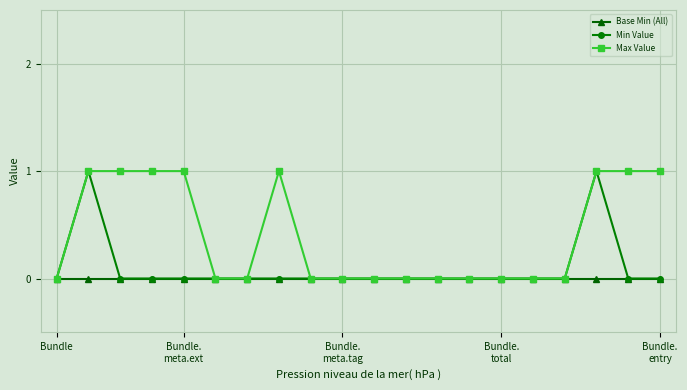

What is the difference between the maximum and second lowest values in the Max Value series?

1